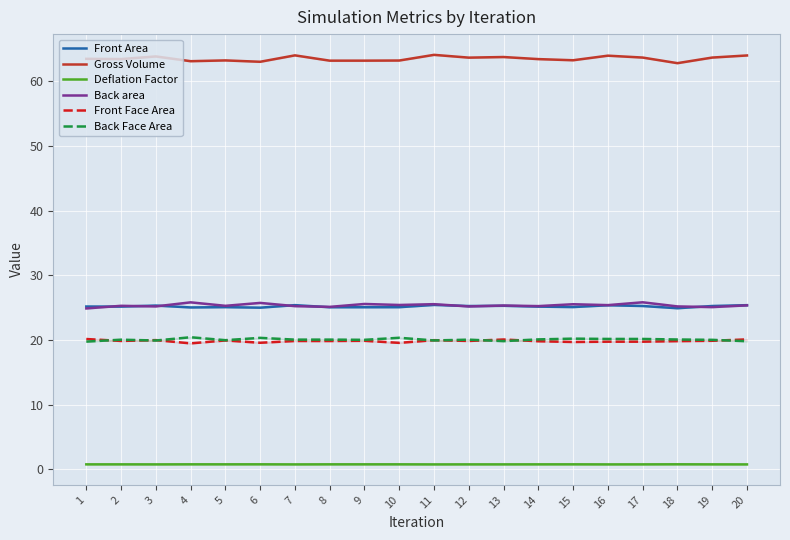

Count the number of categories in the chart.

20